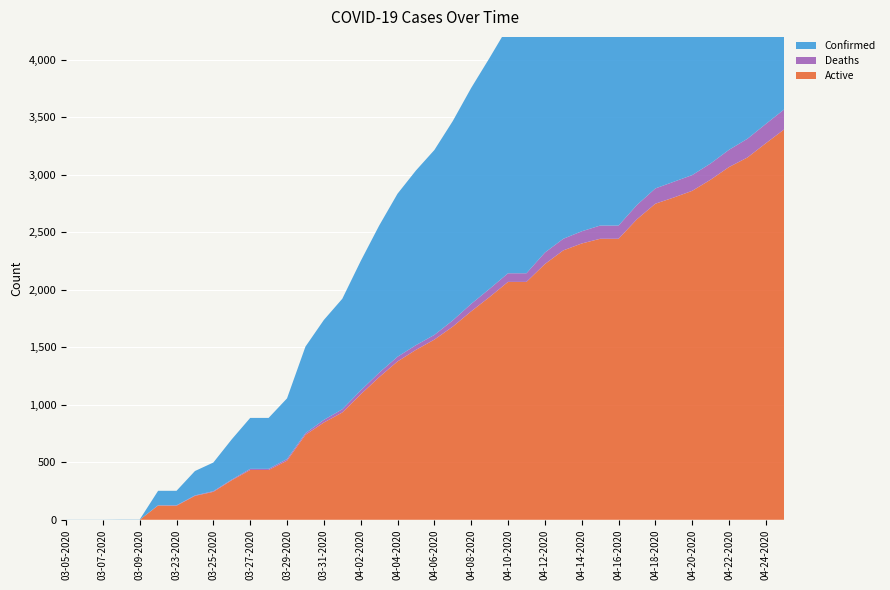

Reading left to right, transcribe all the data shown in this chart.

Active: 0	0	0	0	0	124	122	208	243	344	433	433	514	739	846	933	1091	1240	1377	1478	1567	1680	1813	1938	2069	2069	2224	2343	2403	2444	2444	2614	2749	2803	2861	2958	3068	3151	3275	3396
Deaths: 0	0	0	0	0	2	4	4	6	6	10	10	14	14	23	28	34	39	41	41	41	54	65	71	75	75	100	101	106	115	115	124	133	137	137	141	150	163	168	174
Confirmed: 1	1	1	2	2	126	126	212	249	350	443	443	528	753	869	961	1125	1279	1418	1519	1608	1734	1878	2009	2144	2144	2324	2444	2509	2559	2559	2738	2882	2940	2998	3099	3218	3314	3443	3570